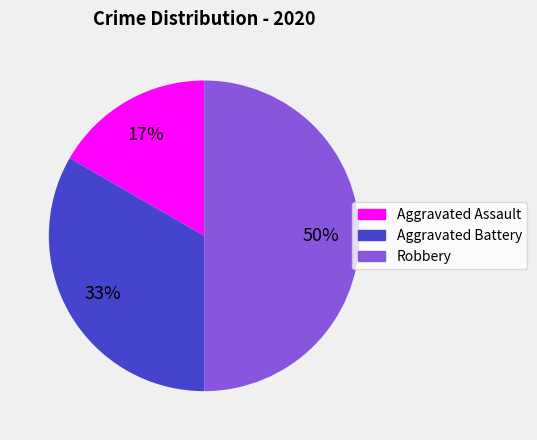

Approximately how many times larger is the value at Aggravated Battery compared to Robbery?

0.7